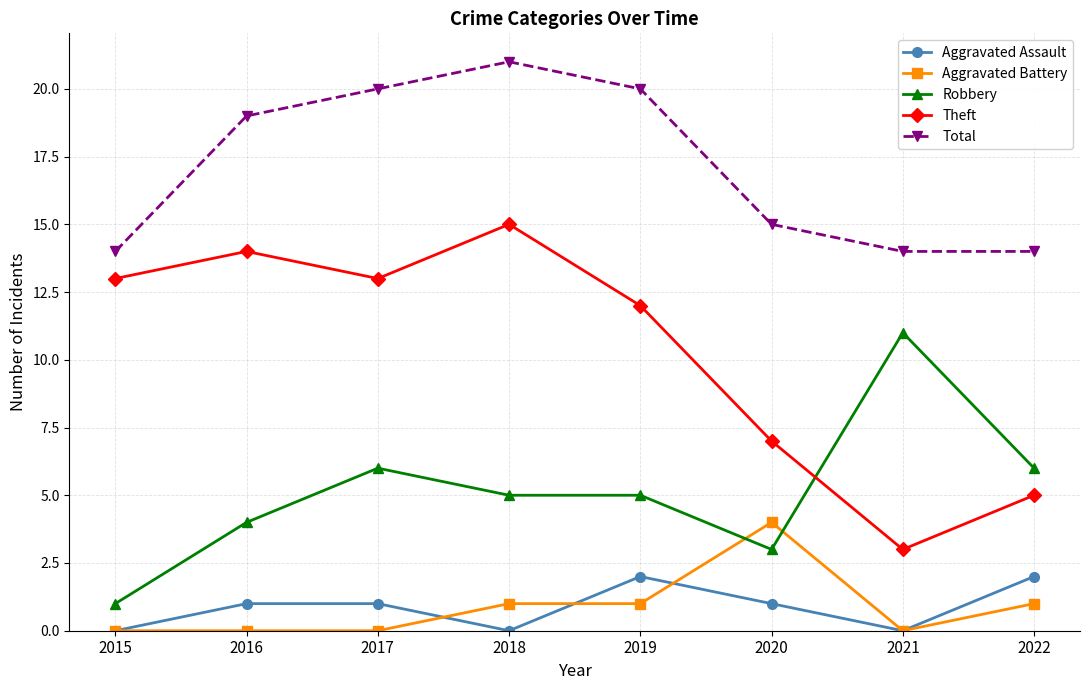

True or false: Aggravated Assault and Robbery cross at least once.

False